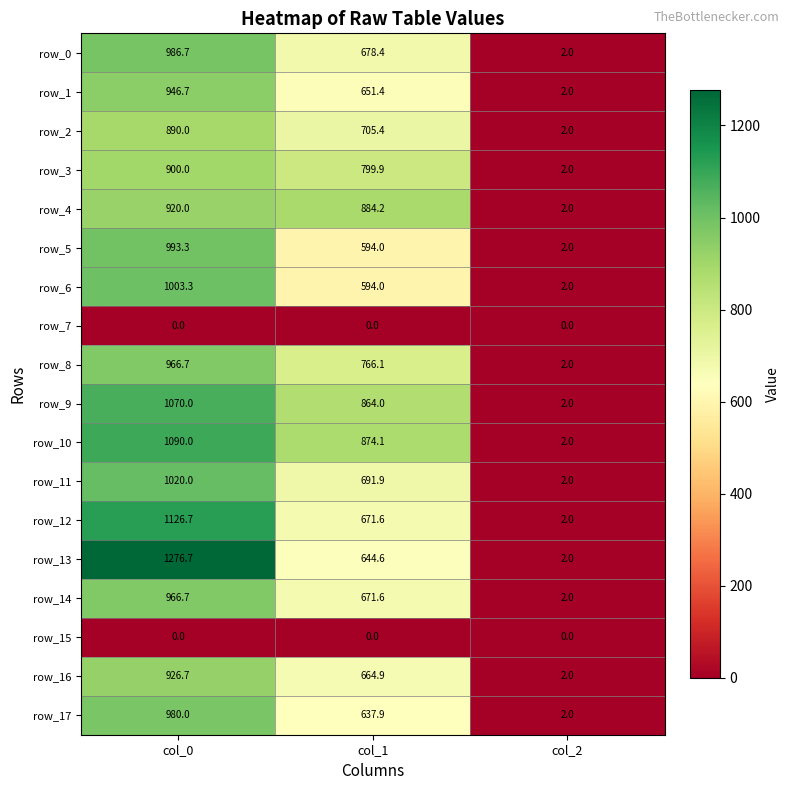

What is the sum of all row_17 values?

1619.9